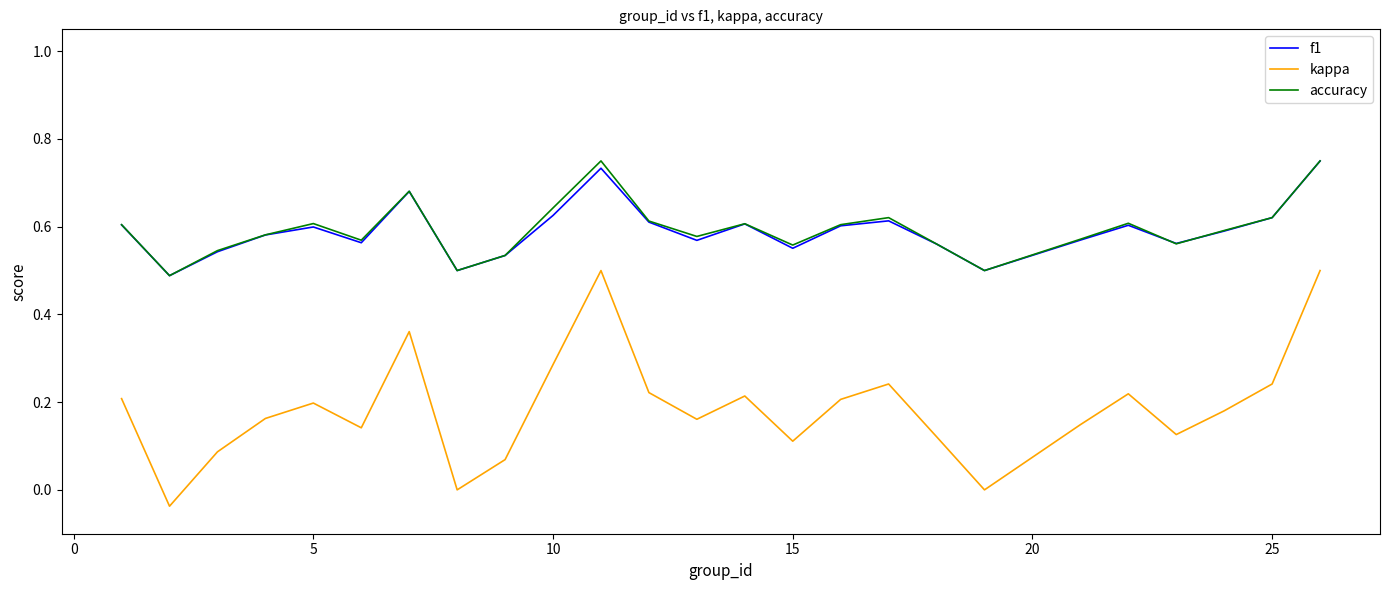

Which series has the largest range (max minus min)?

kappa